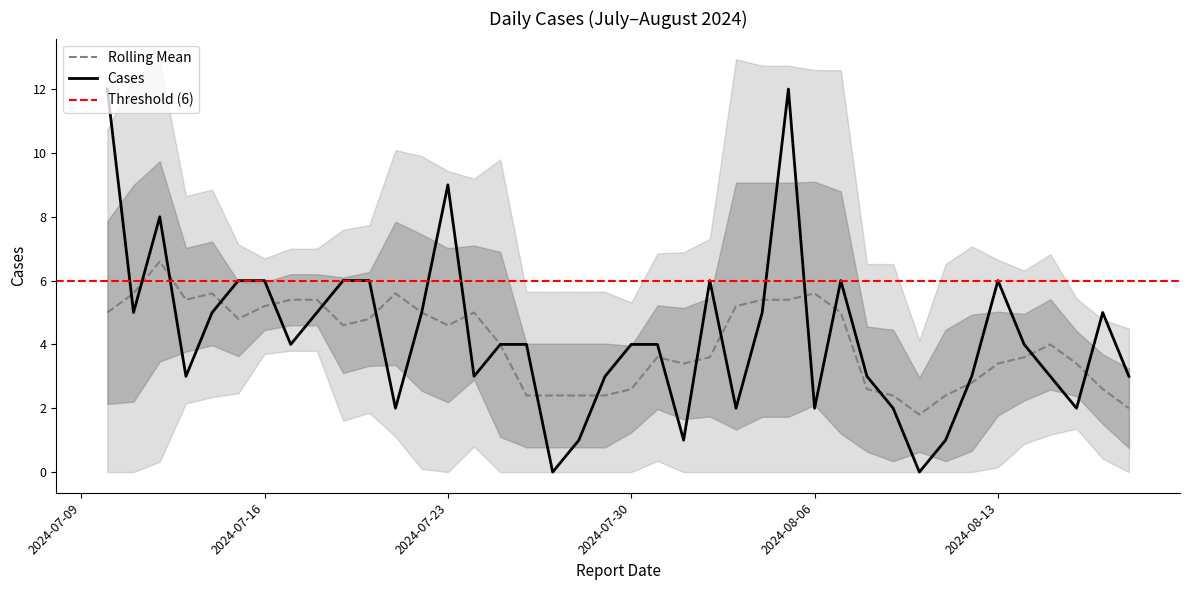

True or false: there are more than 2 points higher than both neighbors.

True